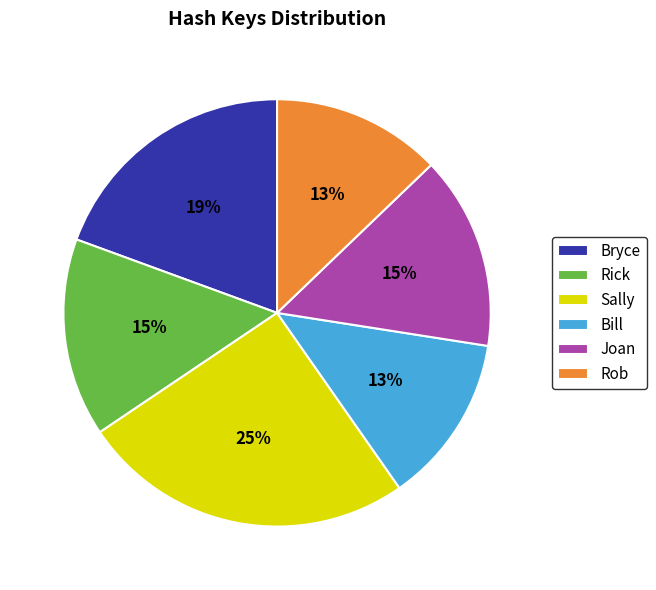

How many slices are in this pie chart?

6